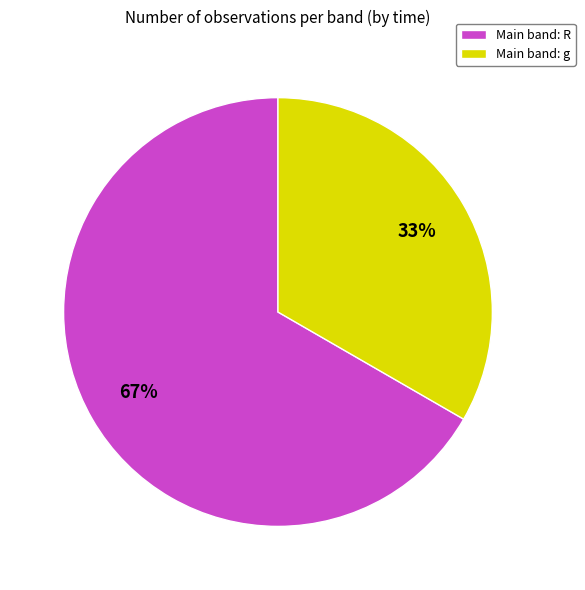

Do Main band: g and Main band: R together represent more than half of the pie?

Yes